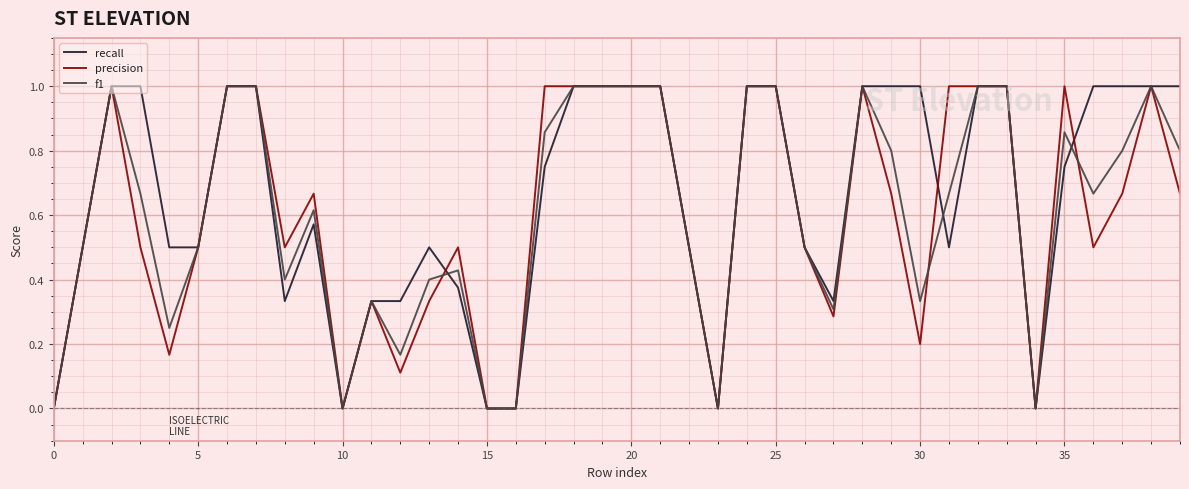

What is the maximum value shown in the chart?

1.0